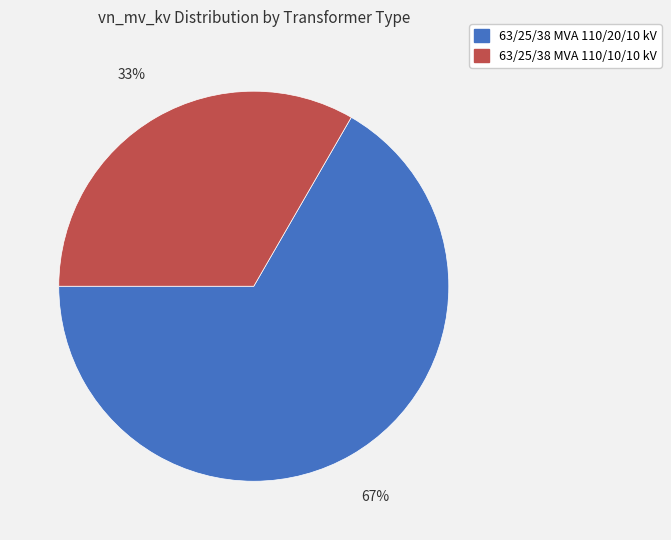

To the nearest percent, what is the average slice percentage?

50%